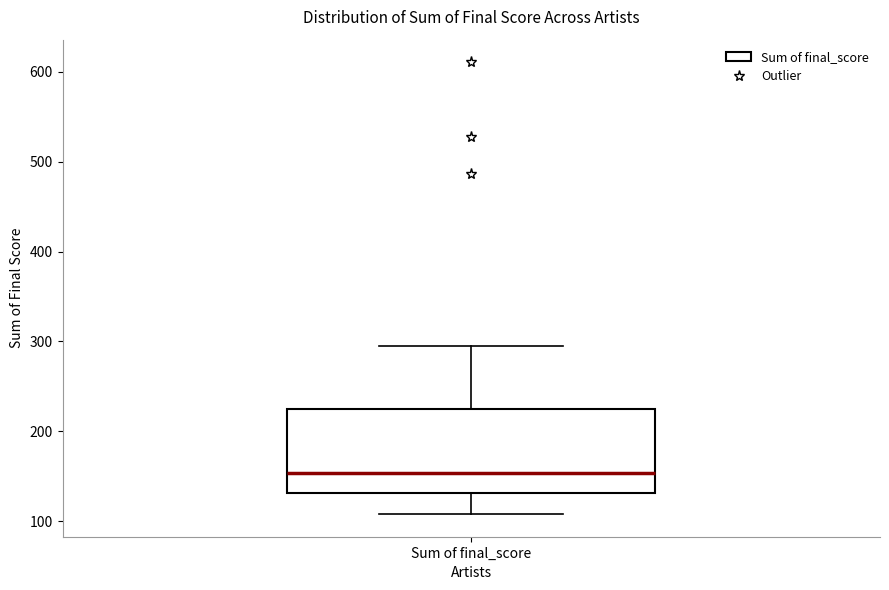

Where does the median line of the box for Sum of final_score sit on the y-axis? The values are not printed on the chart, so give them approximately, as read against the axis.

150